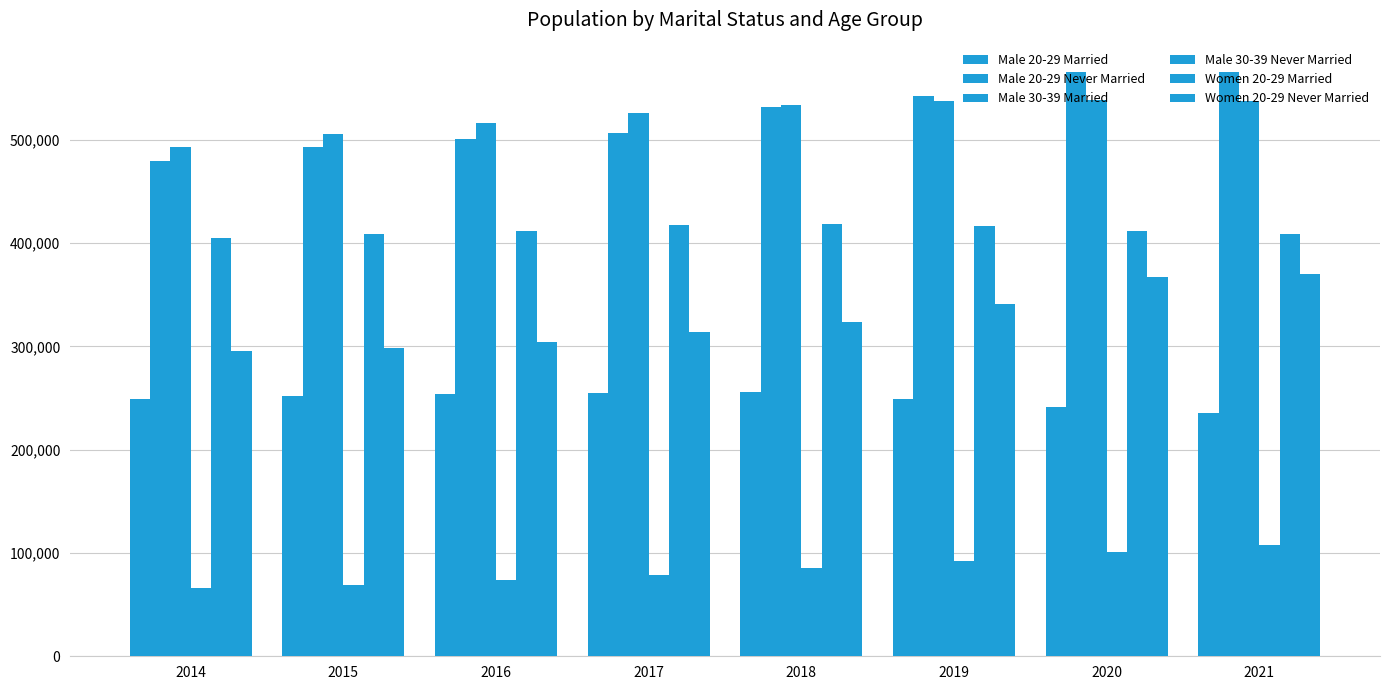

How many values in the Male 30-39 Married series are below 533280?

4